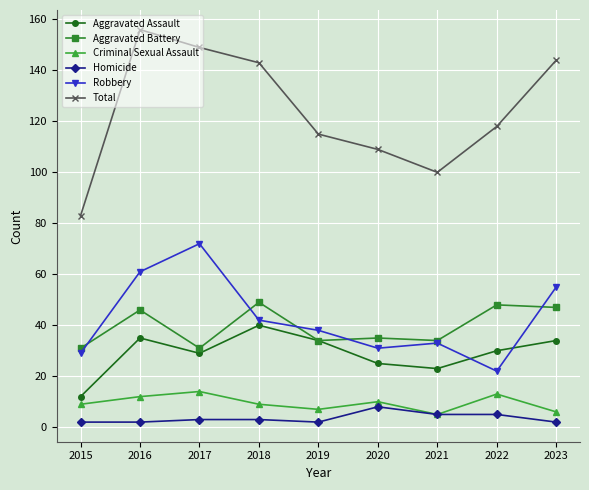

At 2022, list the series in order from smallest to largest.

Homicide, Criminal Sexual Assault, Robbery, Aggravated Assault, Aggravated Battery, Total